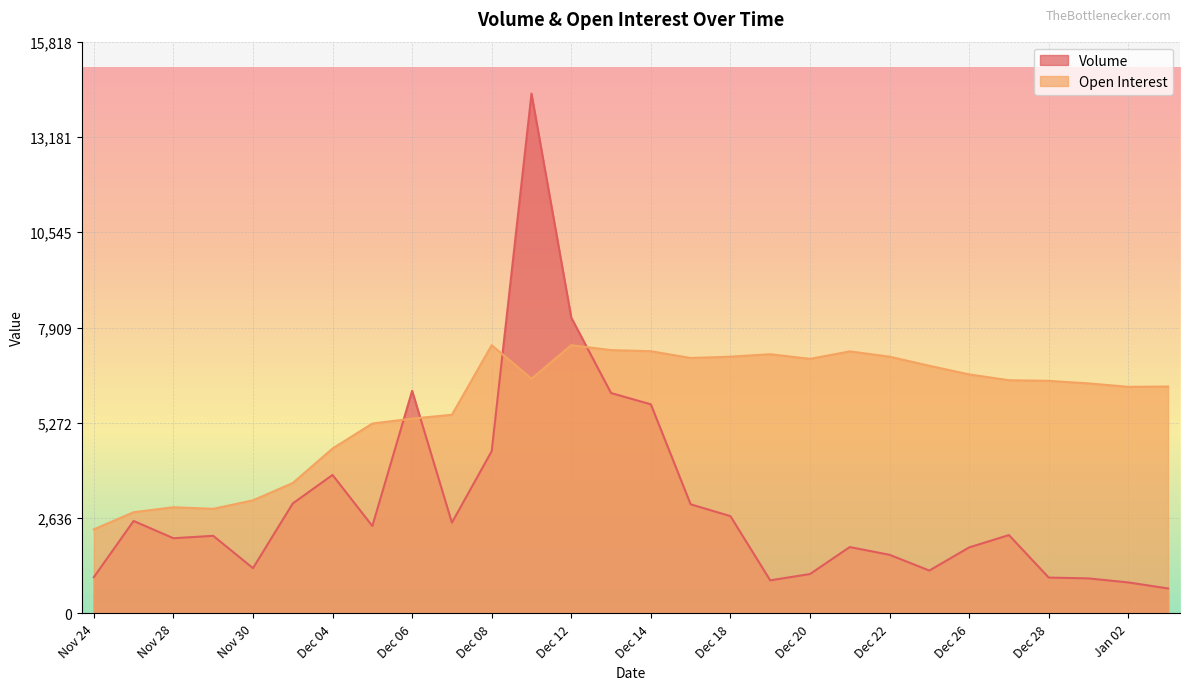

True or false: Volume has a value of 1622 at Dec 22.

True